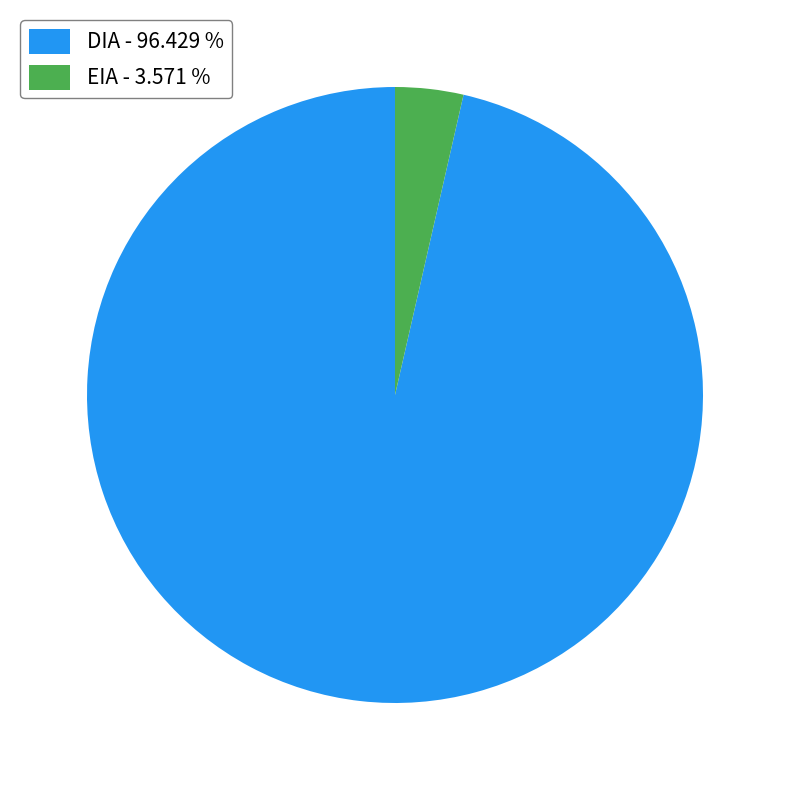

Is there any slice that represents more than half of the pie?

Yes